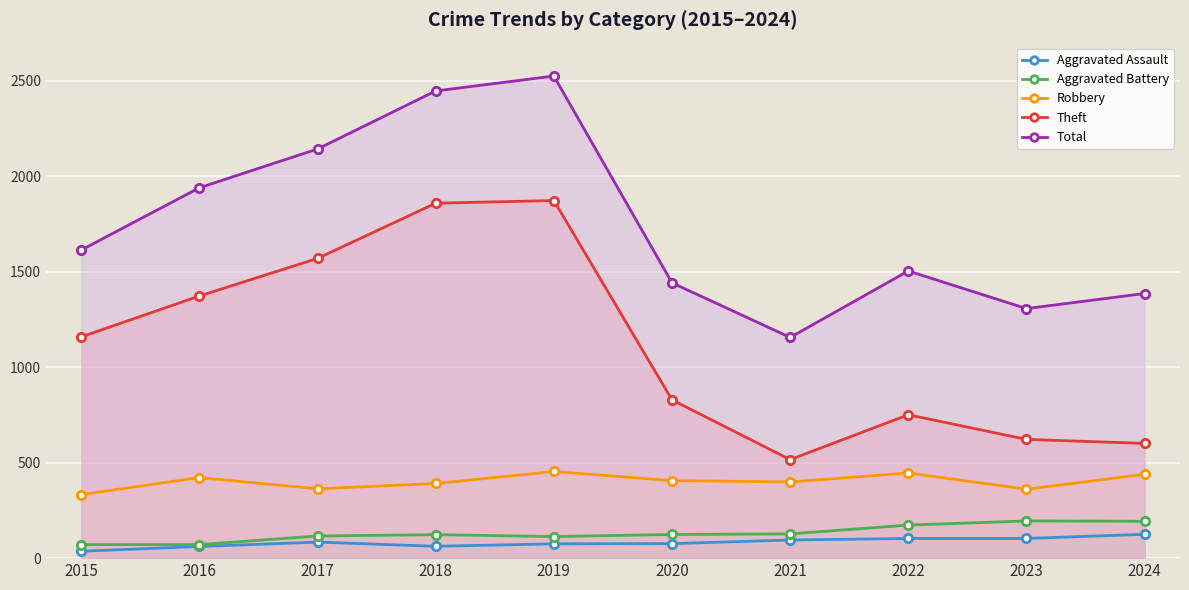

Which has a higher value, 2021 or 2022?

2022